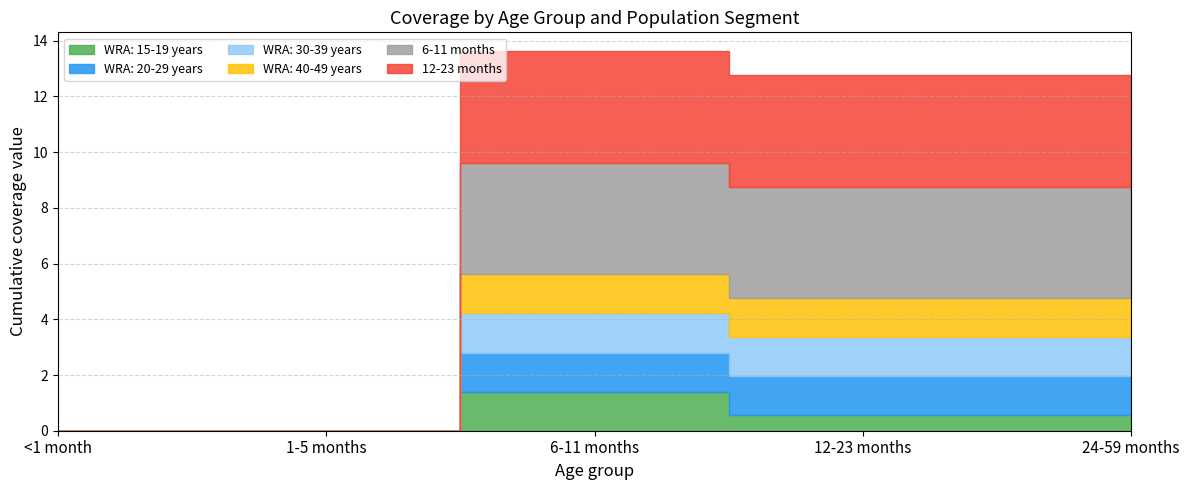

True or false: WRA: 15-19 years has a value of 0.2 at 6-11 months.

False